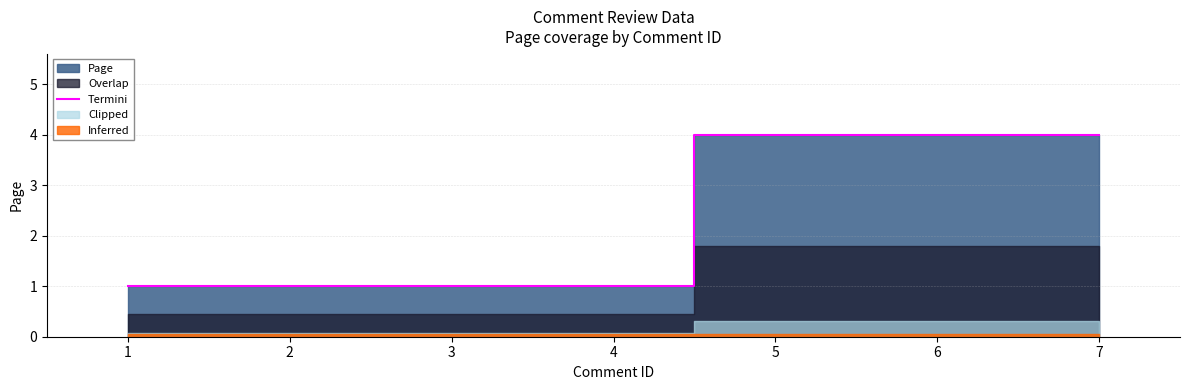

Between 3 and 7, which is larger?

7